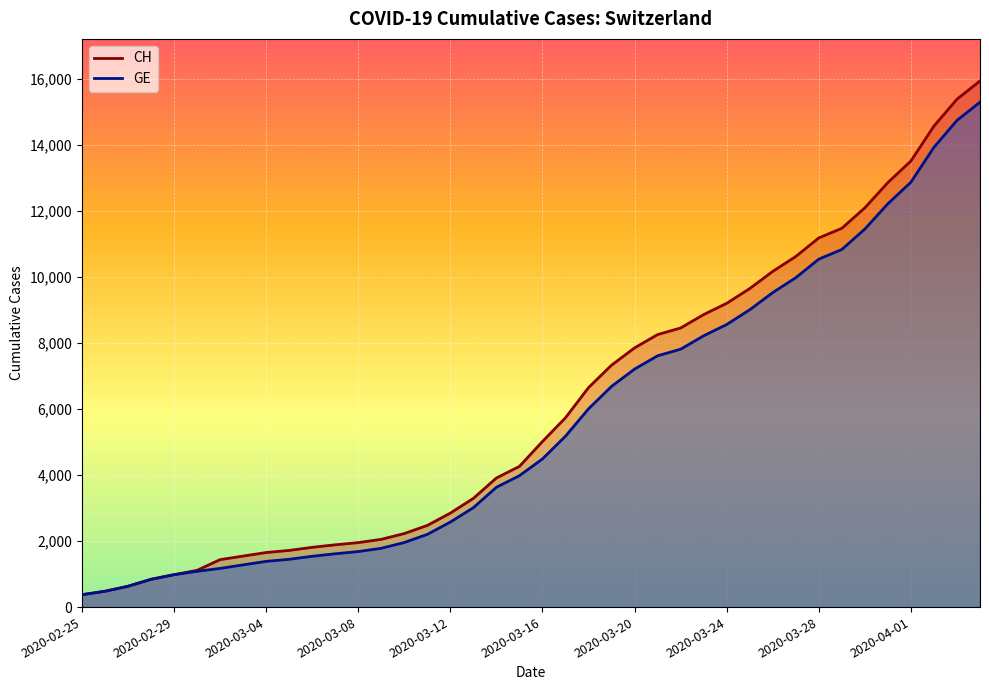

What is the maximum value for CH?

15926